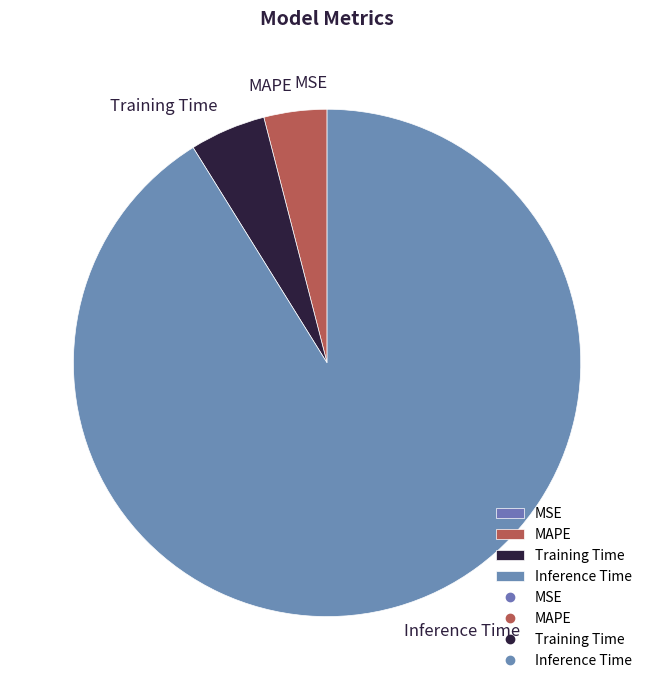

Does Inference Time account for over 50% of the chart?

Yes